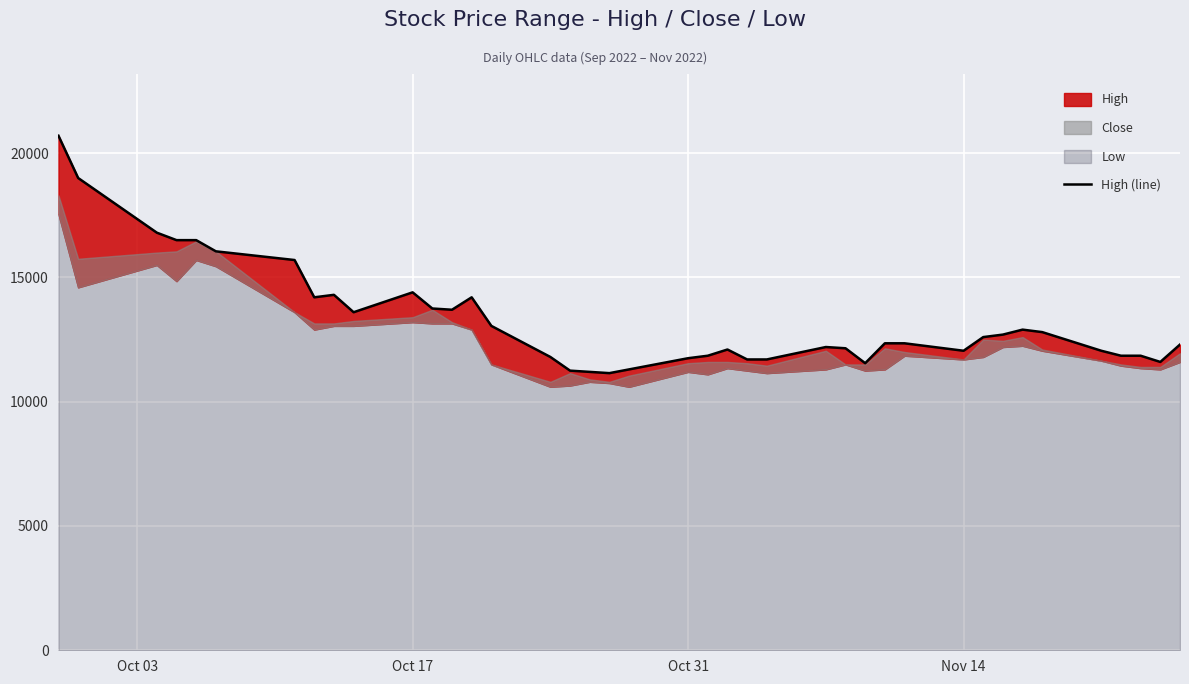

What is the sum of all values?

531550